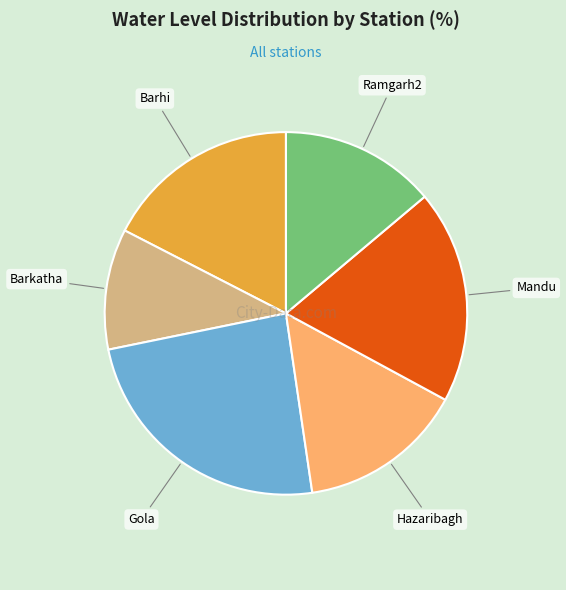

What is the smallest slice in the pie chart?

Barkatha